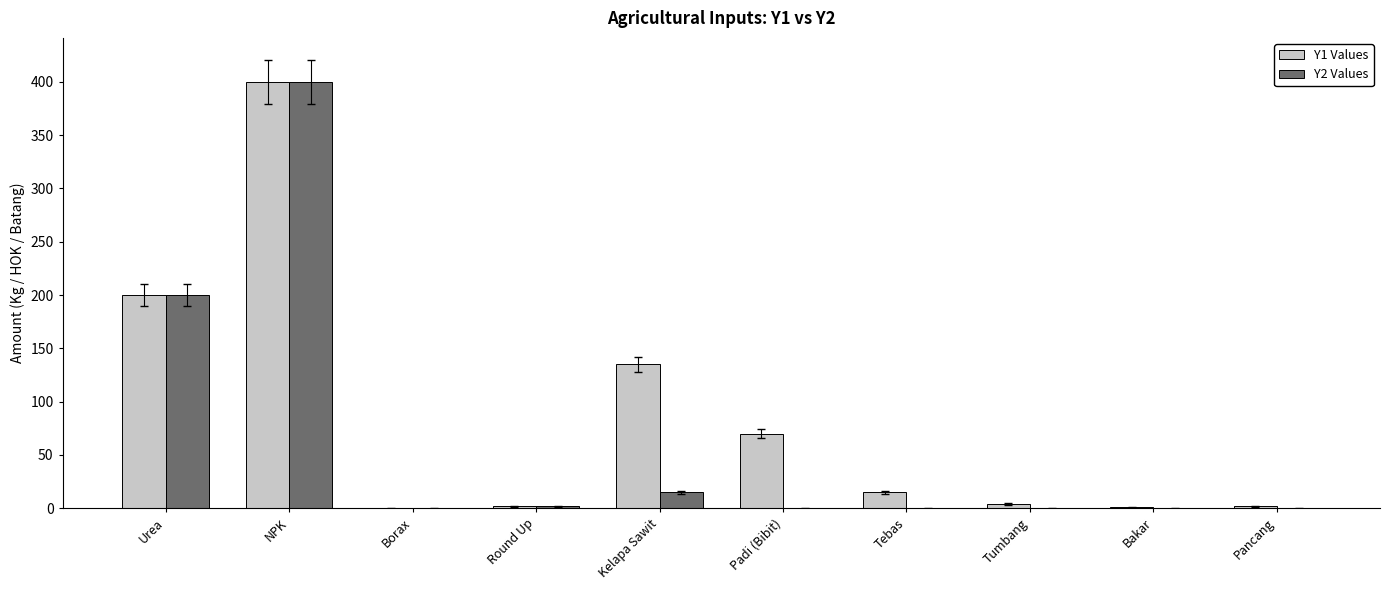

The value of Y2 Values at NPK is 237.2. True or false?

False